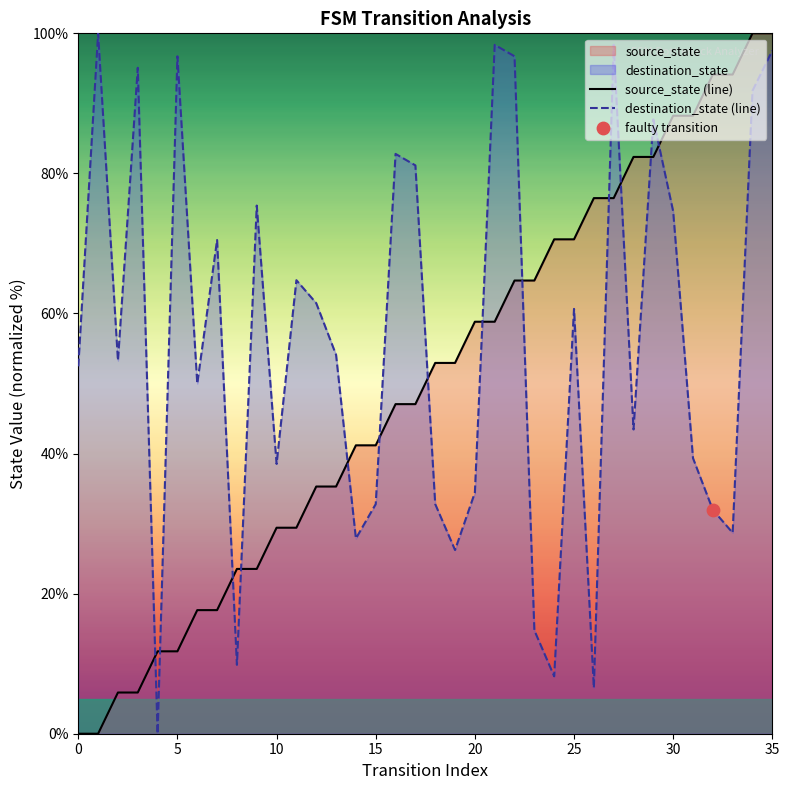

Is the value of source_state (line) at 10 greater than the value of destination_state (line) at 30?

No